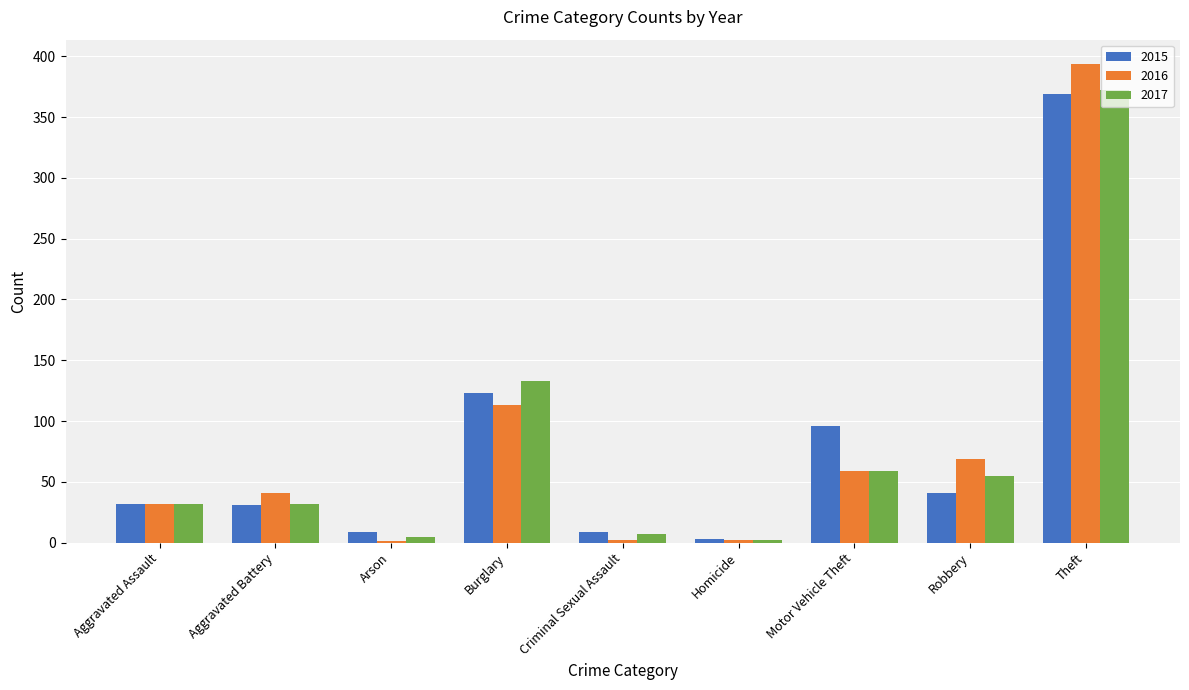

How many groups of bars are there?

9